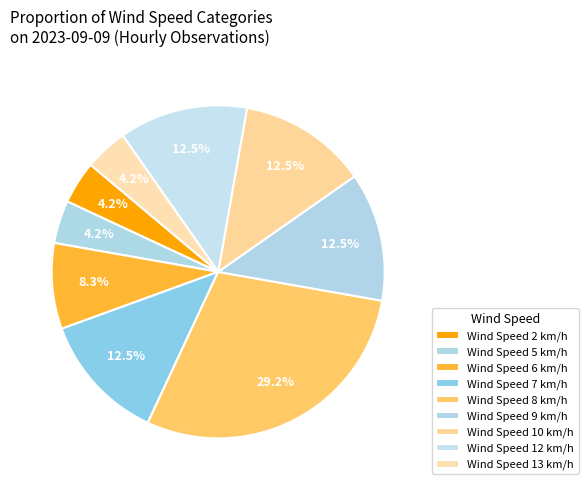

How many slices are in this pie chart?

9